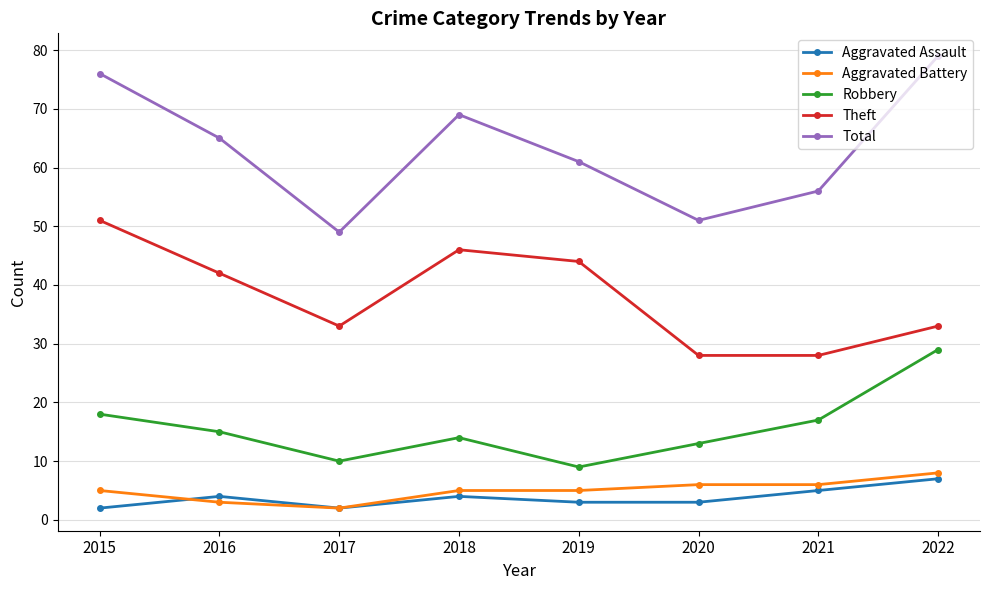

At which category is the sum across all series the highest?

2022